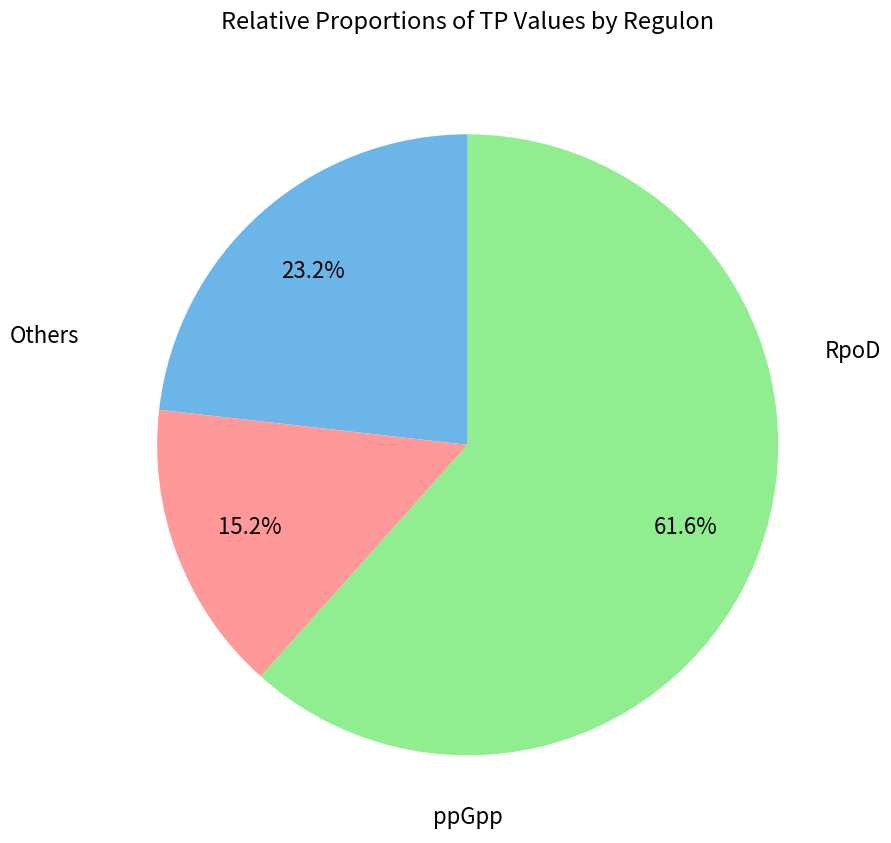

Does any single category account for the majority?

Yes